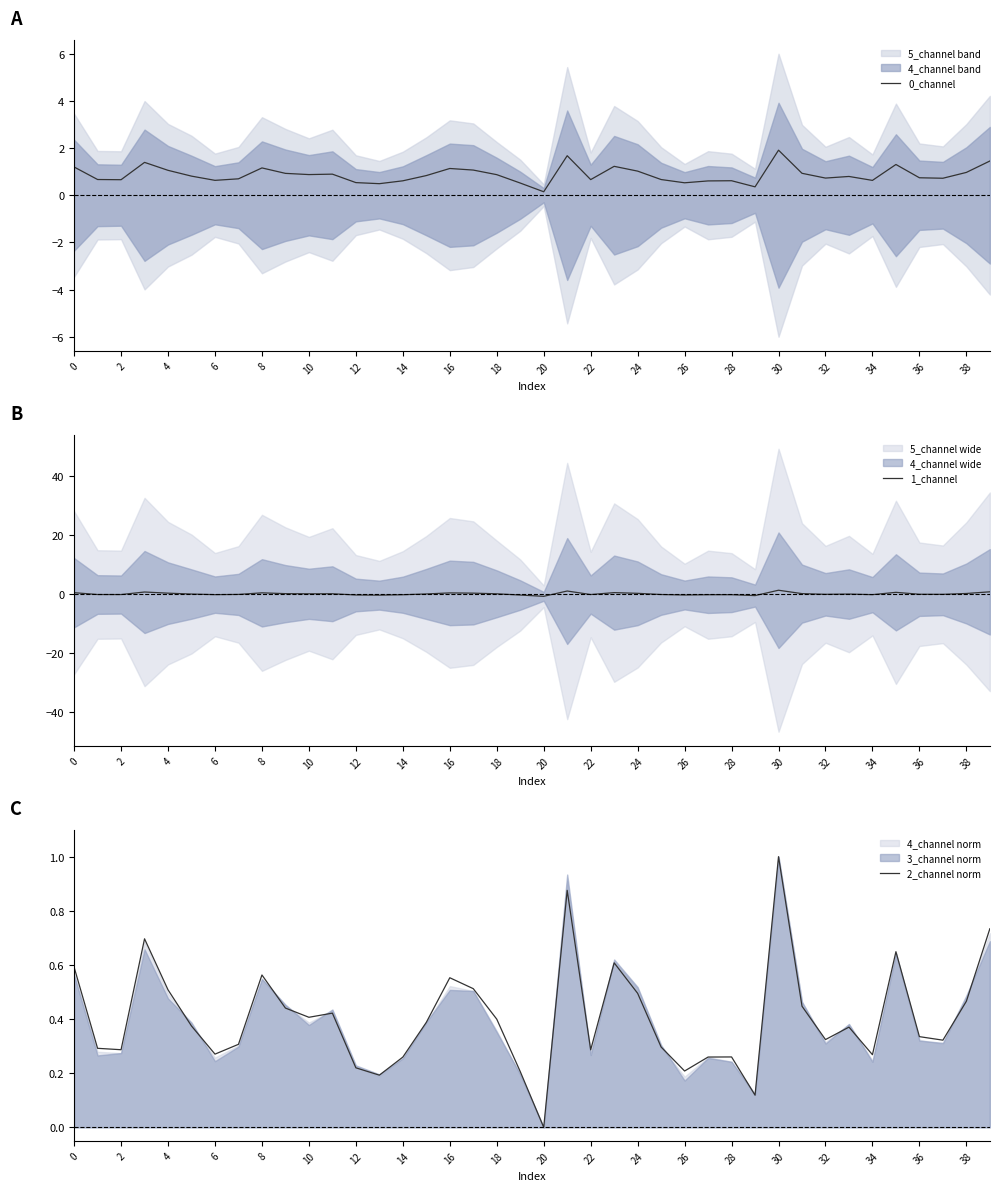

Count the 2_channel norm values in the range 0 to 1.

40